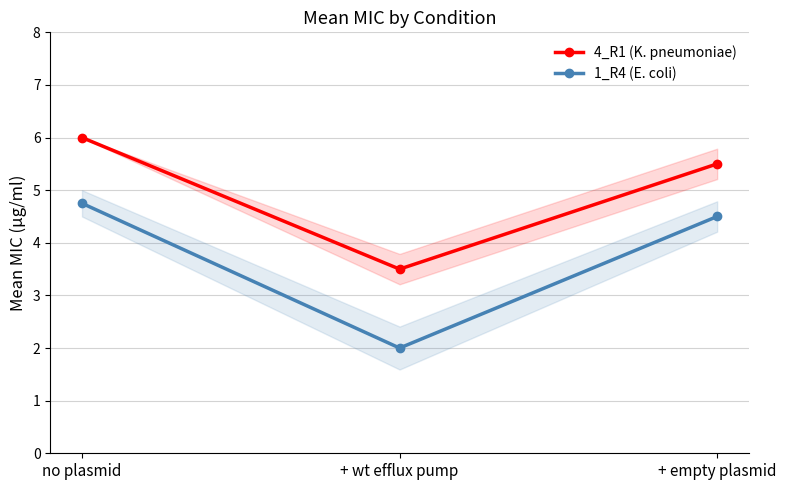

What is the difference between the highest and lowest values at no plasmid?

1.2